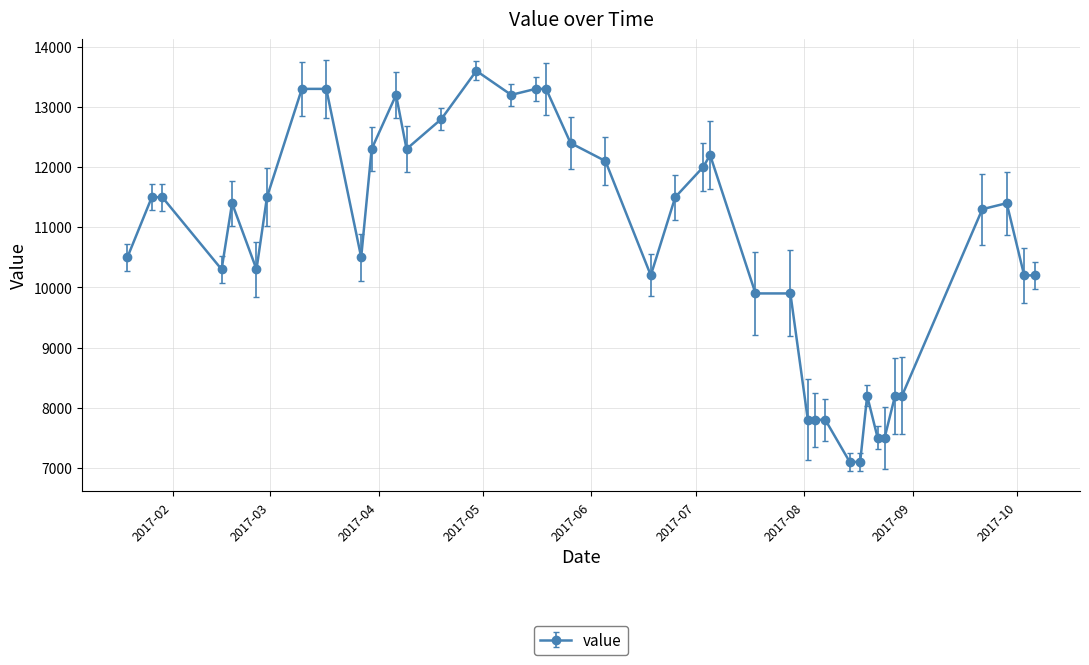

True or false: there are more than 0 points higher than both neighbors.

True